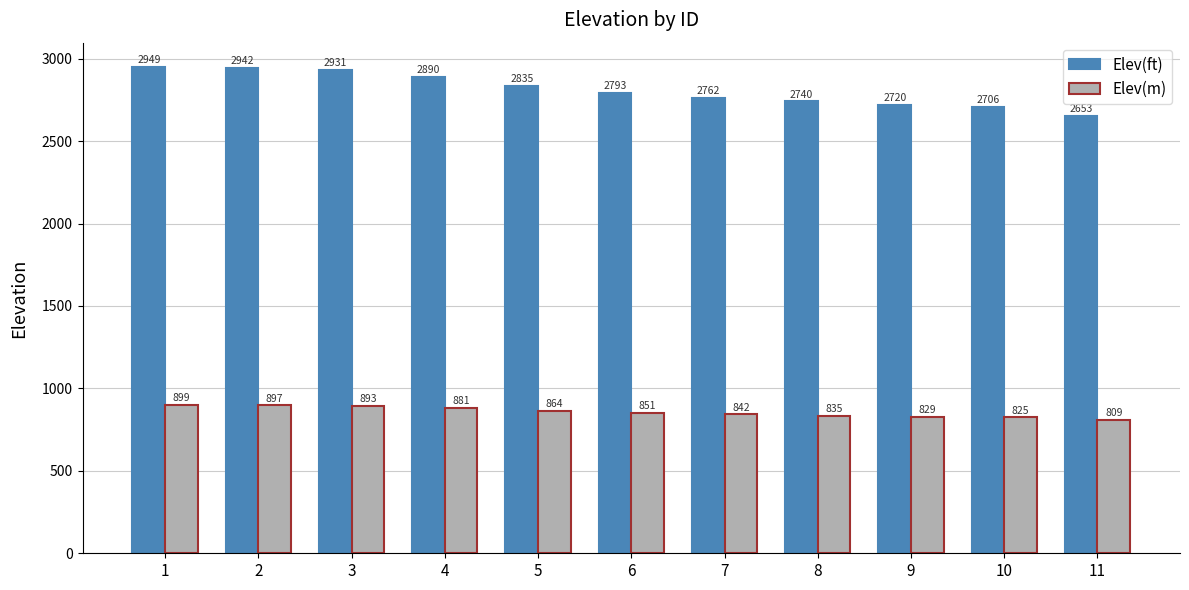

Count the number of categories in the chart.

11